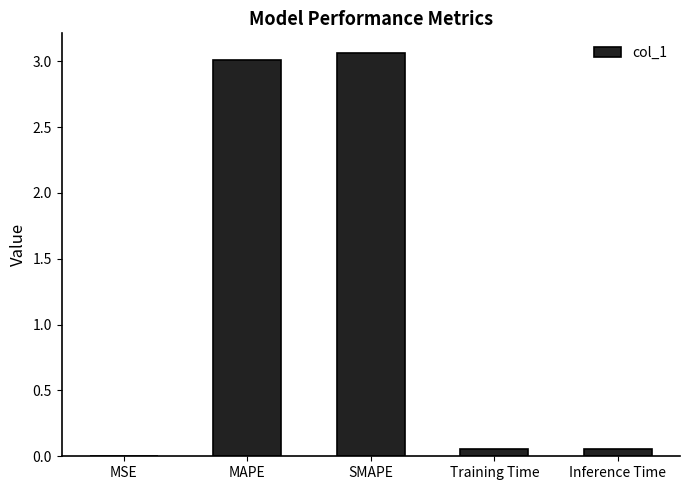

Is it true that the value at MSE is 0.0?

True